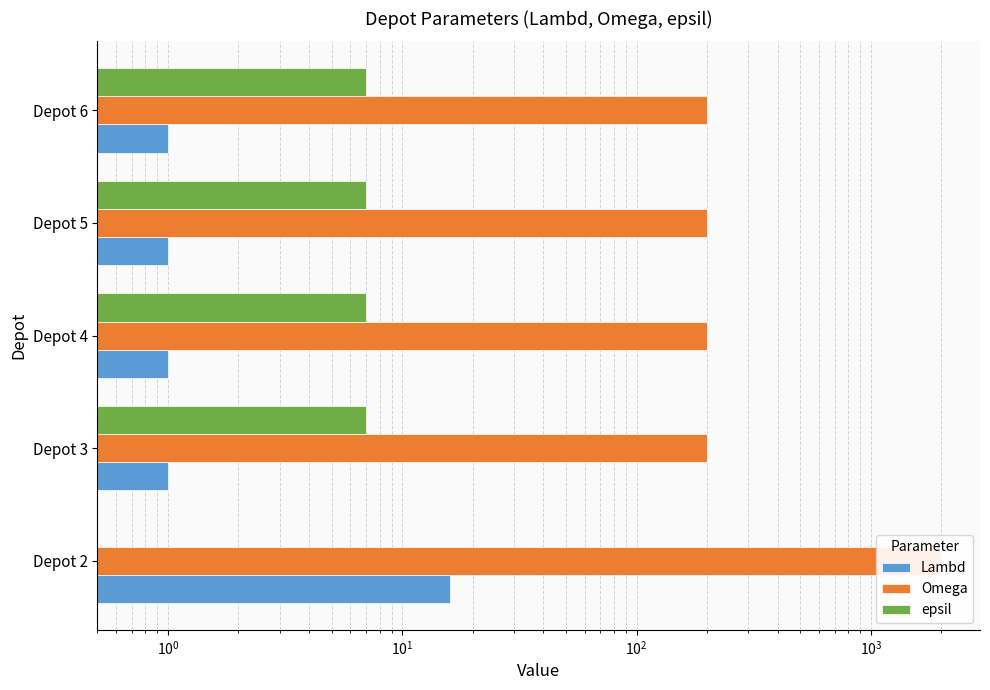

Are the bars horizontal?

Yes